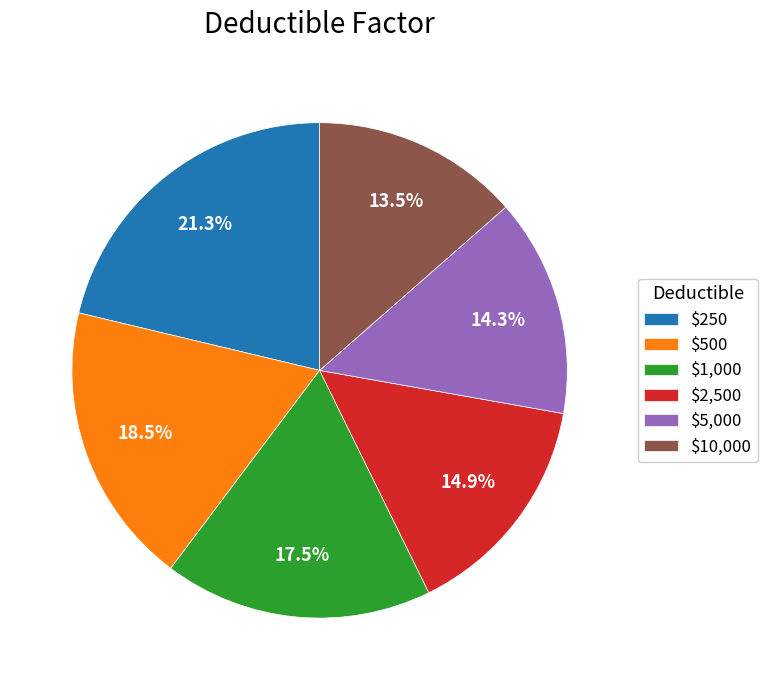

Is it true that $250 is 15% of the pie?

False